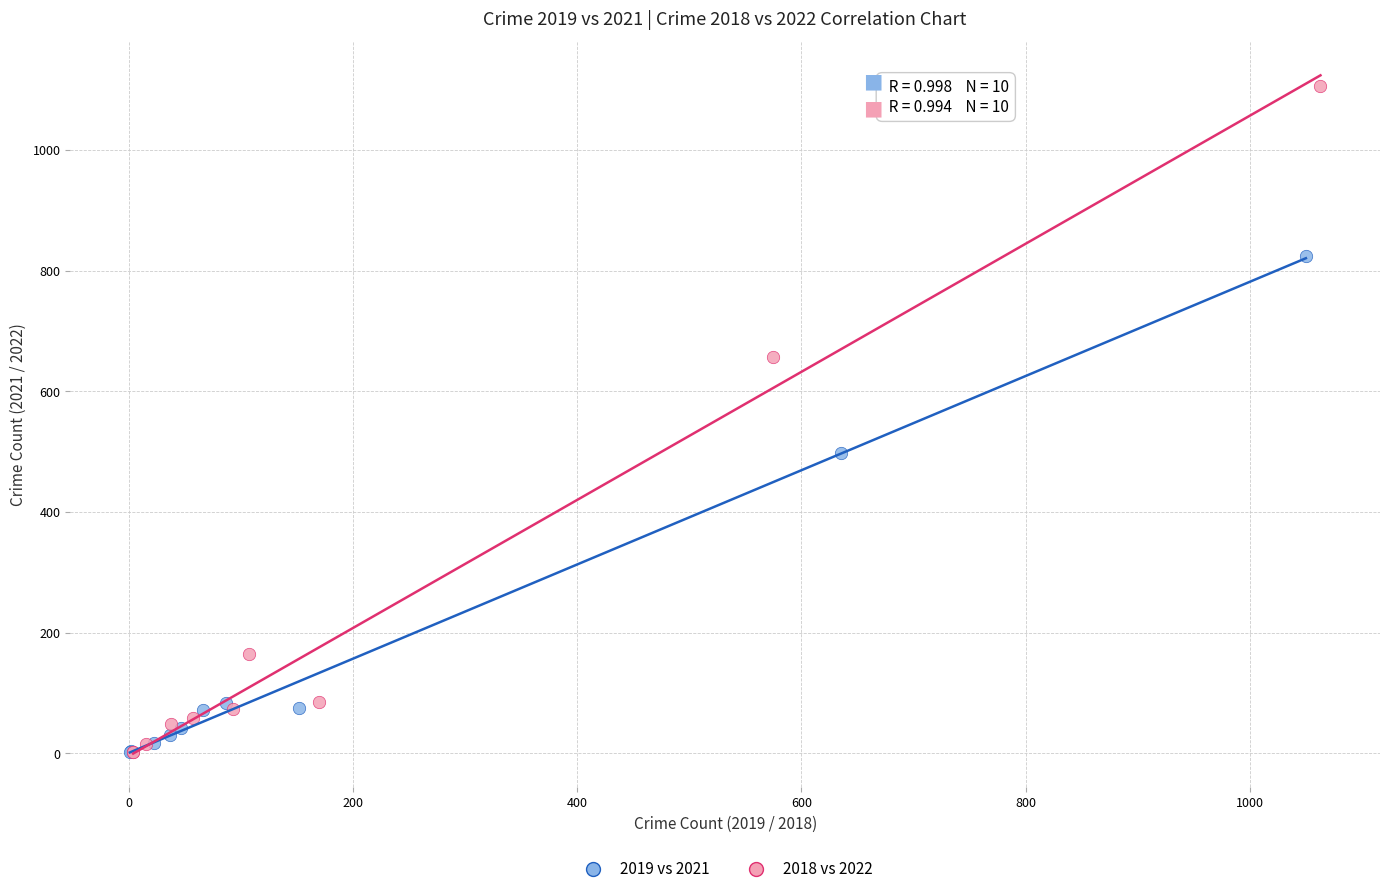

Which series contains the highest Y value?

2018 vs 2022